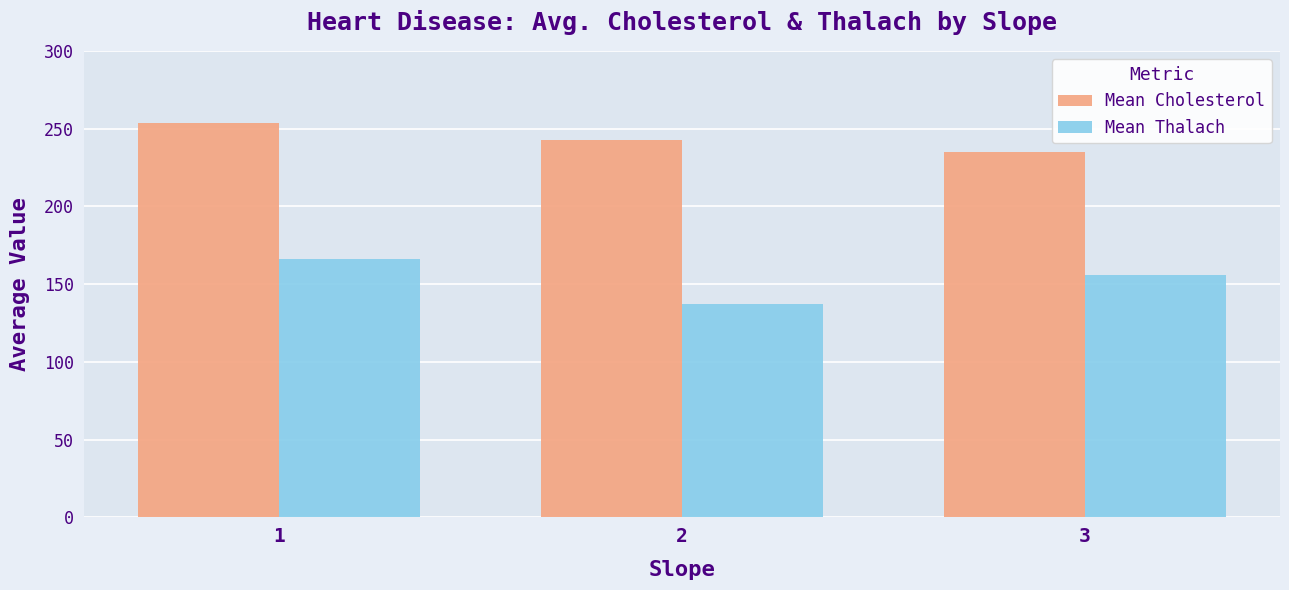

What is the value of the Mean Cholesterol bar at the 2nd from the left?

242.6